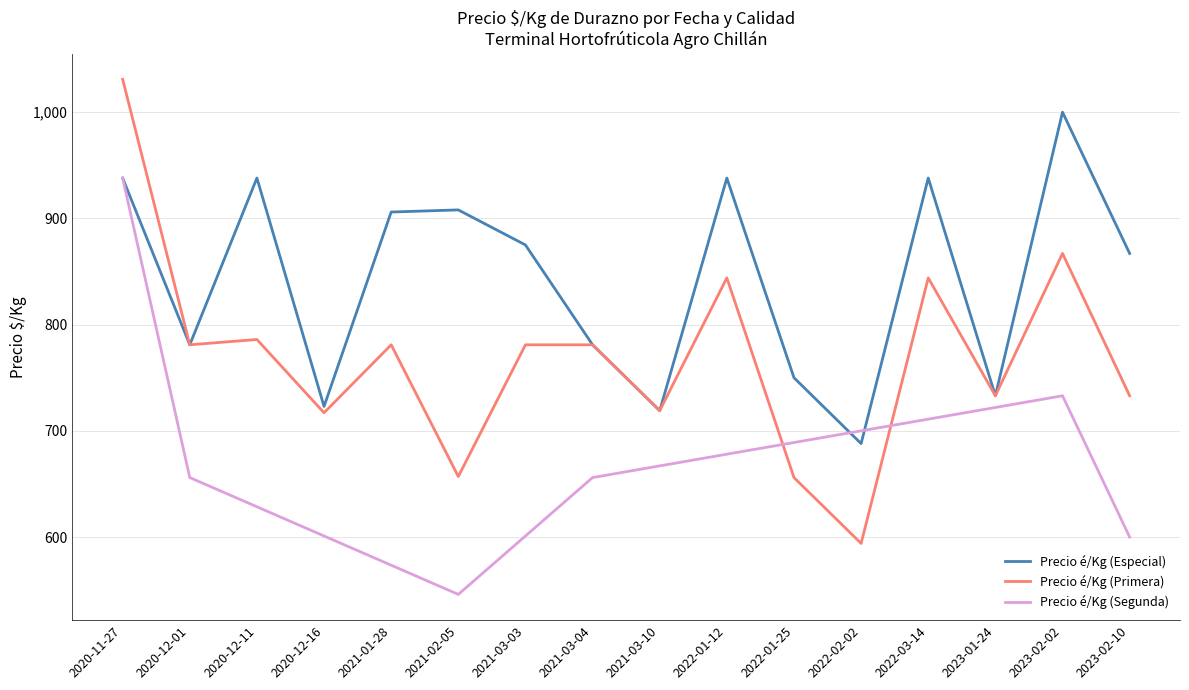

Is it true that Precio é/Kg (Especial) equals 1244 at 2020-12-01?

False